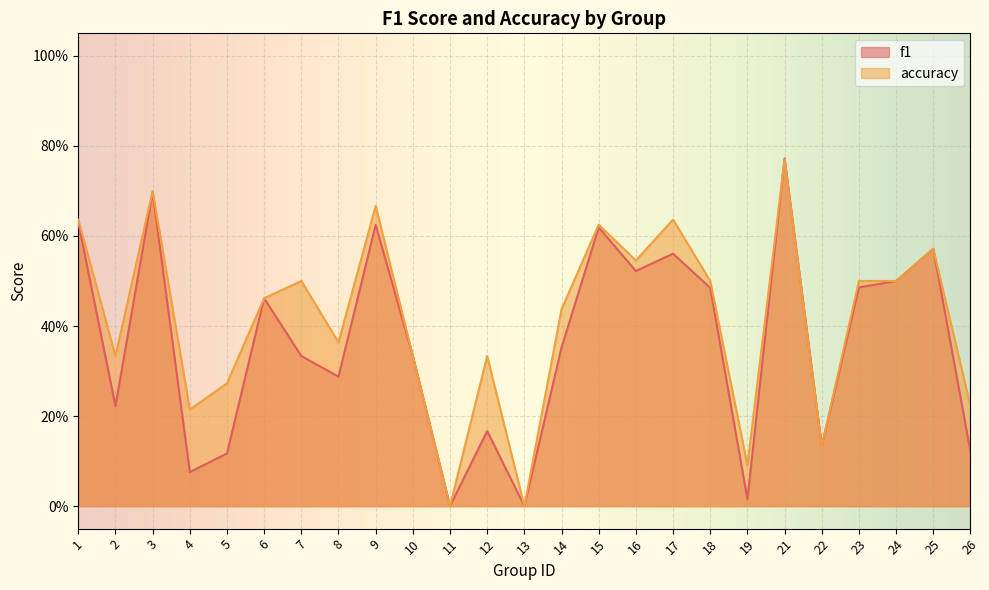

Reading left to right, list all the values displayed in this chart.

f1: 0.6	0.2	0.7	0.1	0.1	0.5	0.3	0.3	0.6	0.3	0.0	0.2	0.0	0.4	0.6	0.5	0.6	0.5	0.0	0.8	0.1	0.5	0.5	0.6	0.1
accuracy: 0.6	0.3	0.7	0.2	0.3	0.5	0.5	0.4	0.7	0.3	0.0	0.3	0.0	0.4	0.6	0.5	0.6	0.5	0.1	0.8	0.1	0.5	0.5	0.6	0.2